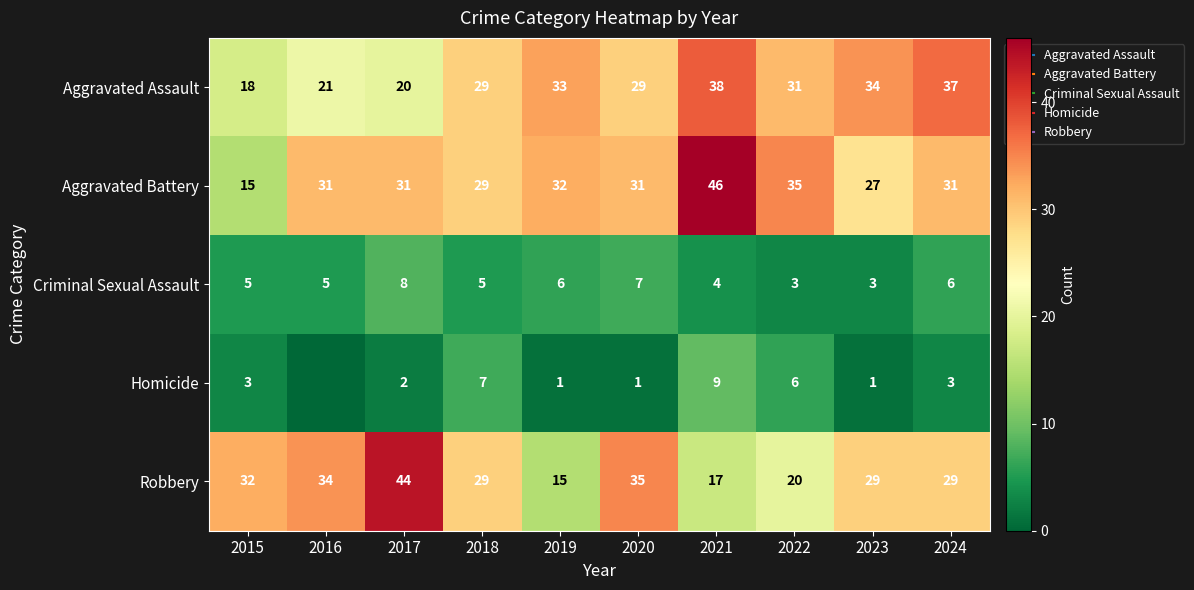

Rank the series by their maximum value, from highest to lowest.

Aggravated Battery, Robbery, Aggravated Assault, Homicide, Criminal Sexual Assault